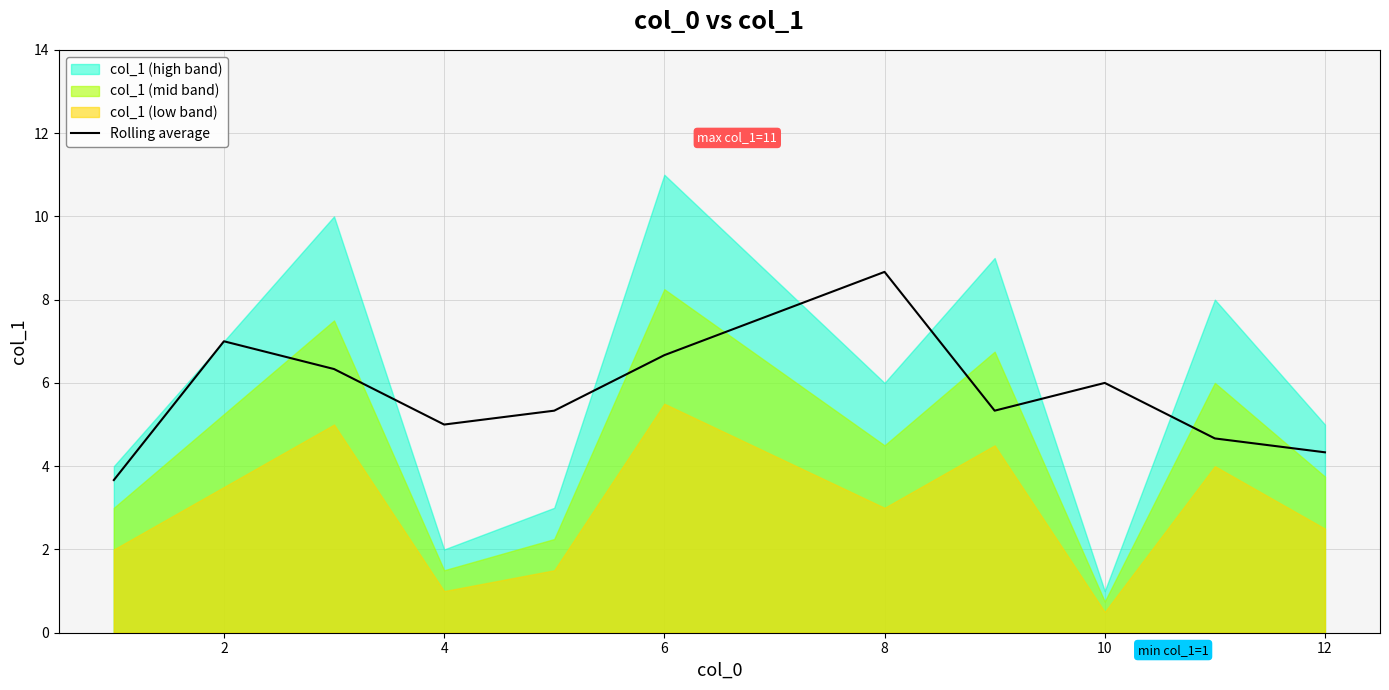

True or false: Rolling average has a value of 12.1 at 8.

False